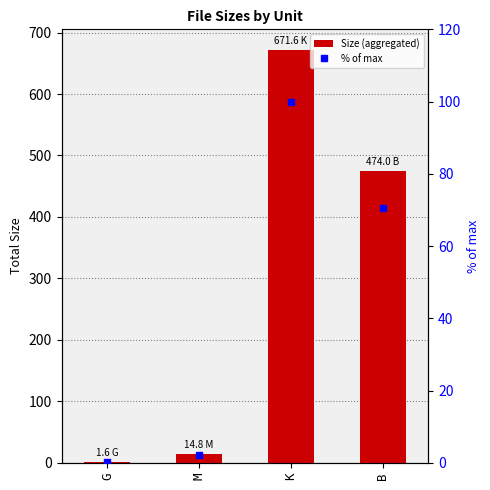

Which series has the largest total across all categories?

Size (aggregated)